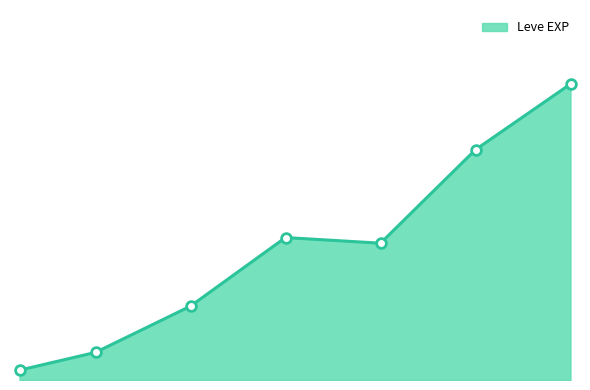

What is the sum of all values?

605250